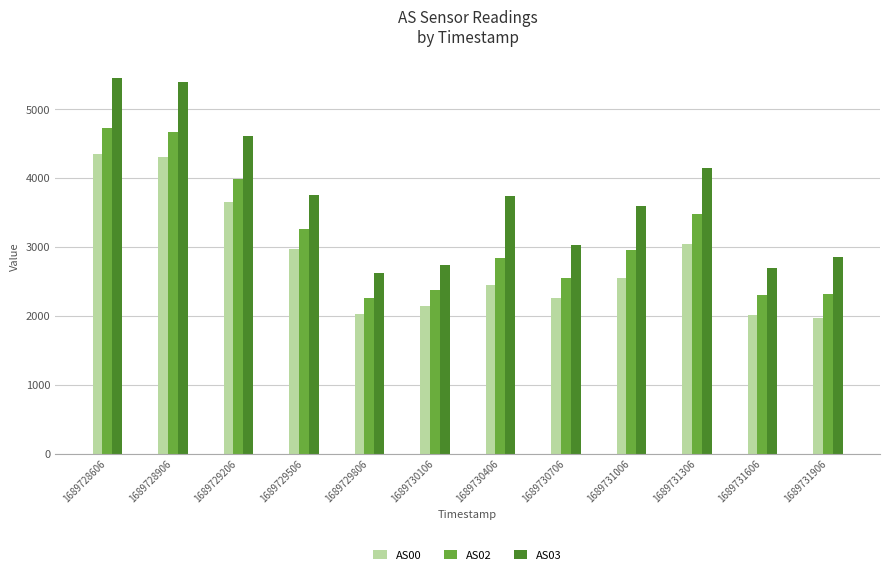

Rank the series by their maximum value, from lowest to highest.

AS00, AS02, AS03